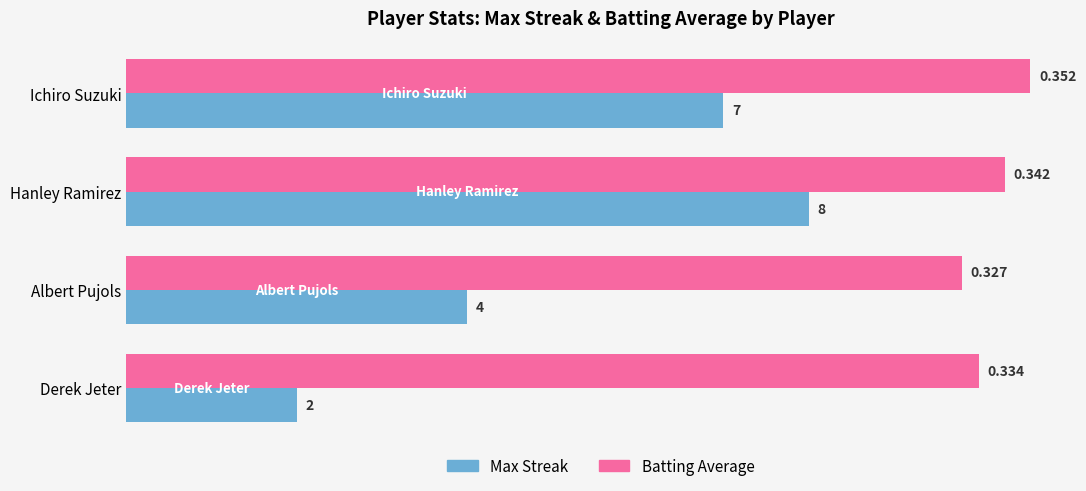

At which category is the sum across all series the highest?

Hanley Ramirez